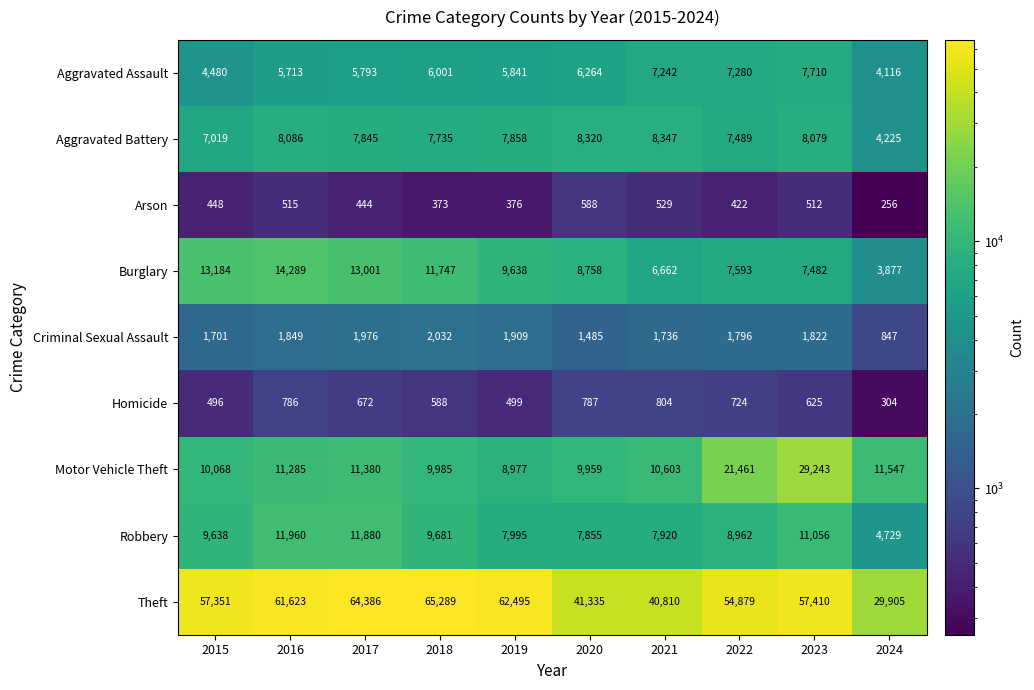

True or false: Burglary has a value of 13184 at 2015.

True